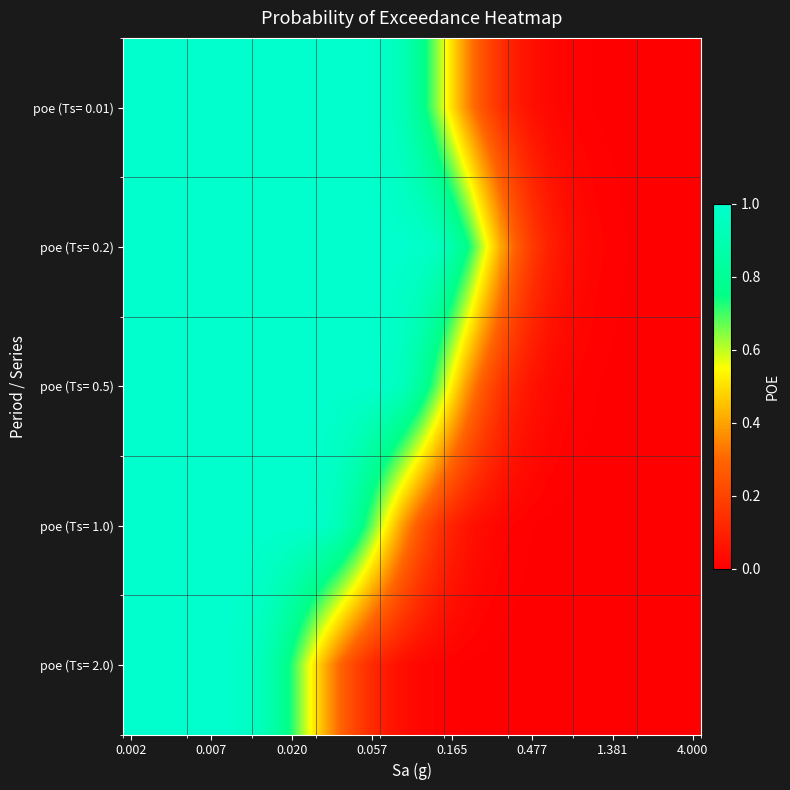

What is the maximum value shown in the chart?

1.0